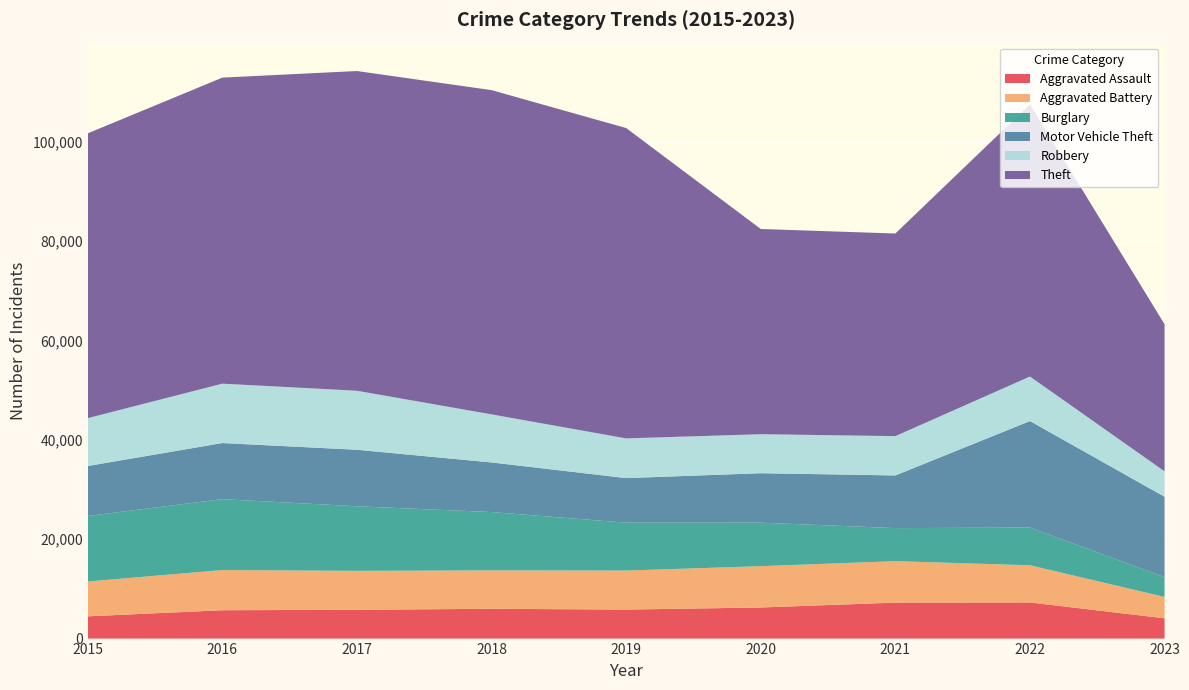

Reading left to right, extract all data points from this chart.

Aggravated Assault: 4480	5712	5793	6001	5841	6263	7243	7277	4082
Aggravated Battery: 7018	8085	7845	7734	7857	8319	8346	7486	4303
Burglary: 13184	14289	13001	11746	9638	8757	6659	7592	3989
Motor Vehicle Theft: 10068	11286	11380	9985	8977	9959	10602	21445	16184
Robbery: 9638	11960	11880	9680	7994	7855	7917	8965	5117
Theft: 57350	61621	64384	65286	62491	41320	40796	54807	29618